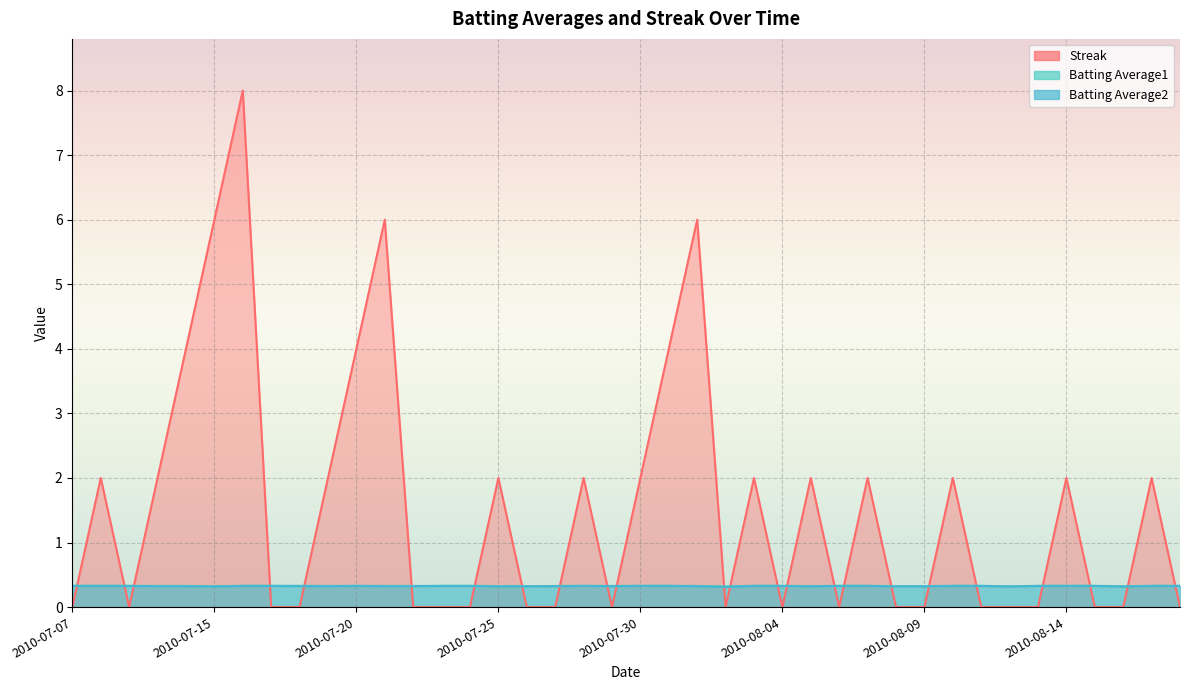

True or false: Streak has more than 2 interior local peaks.

True